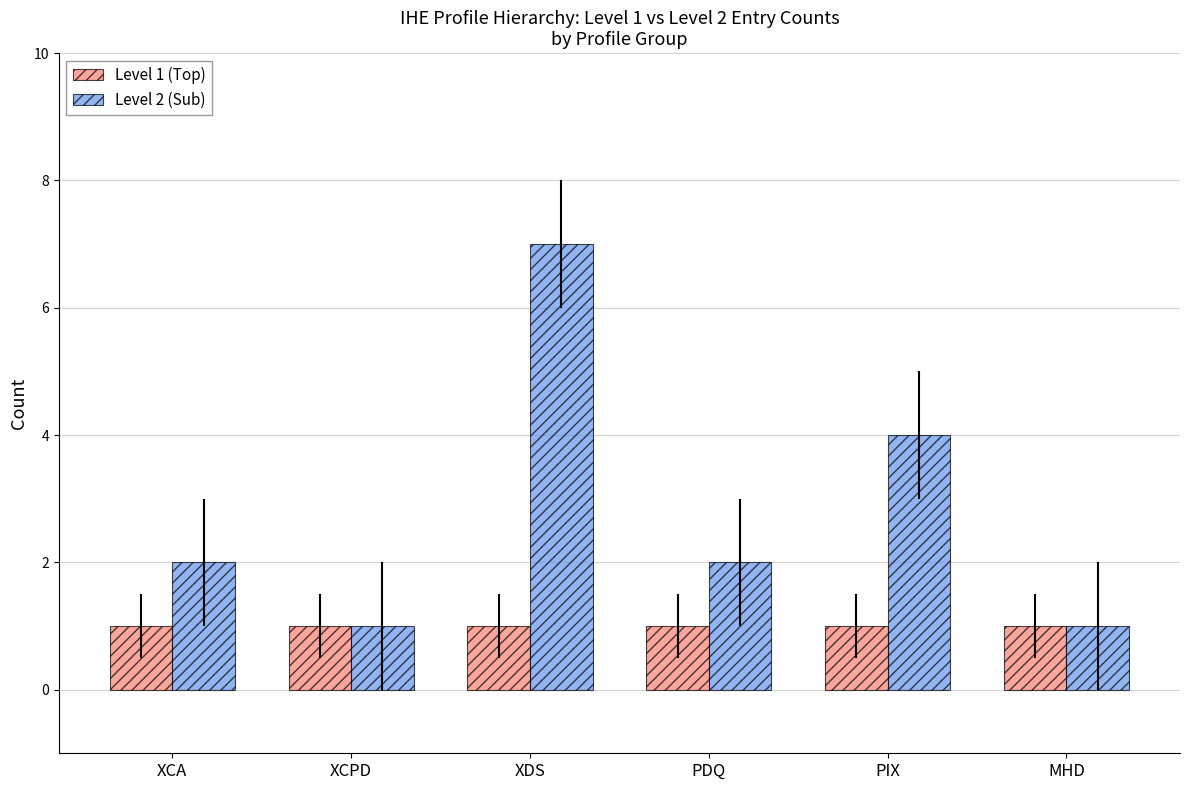

What is the label of the 1st bar from the right?

MHD